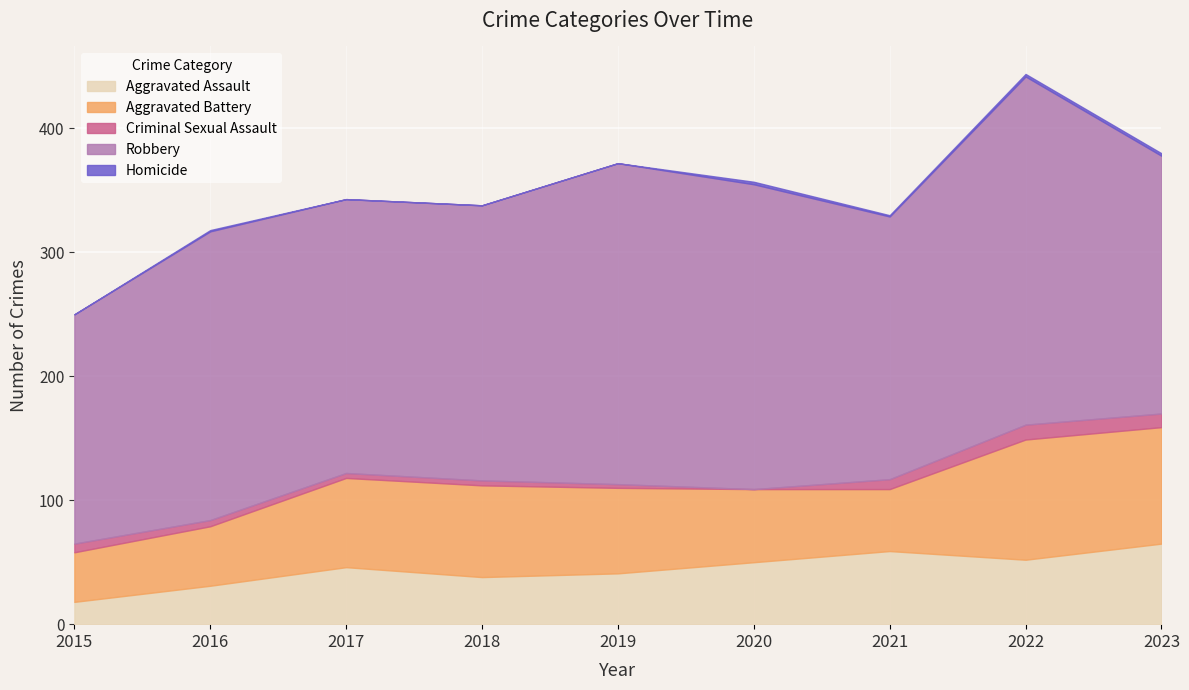

What are all the series names shown in the legend?

Aggravated Assault, Aggravated Battery, Criminal Sexual Assault, Robbery, Homicide